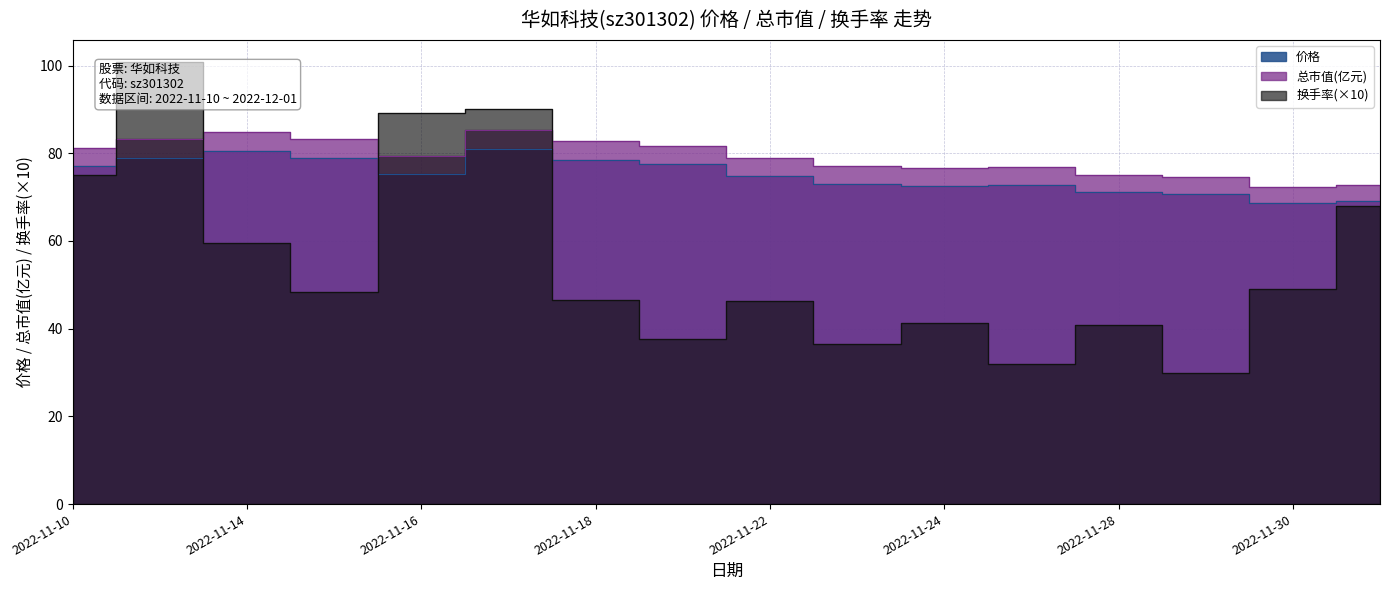

True or false: 总市值(亿元) has a value of 55.5 at 2022-11-10.

False